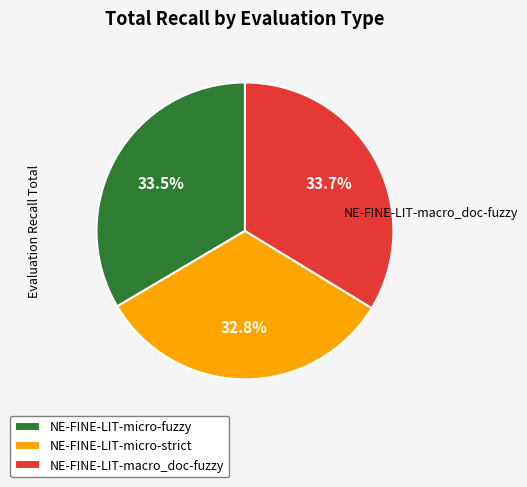

Combined, what portion of the pie is NE-FINE-LIT-macro_doc-fuzzy and NE-FINE-LIT-micro-strict?

66.5%